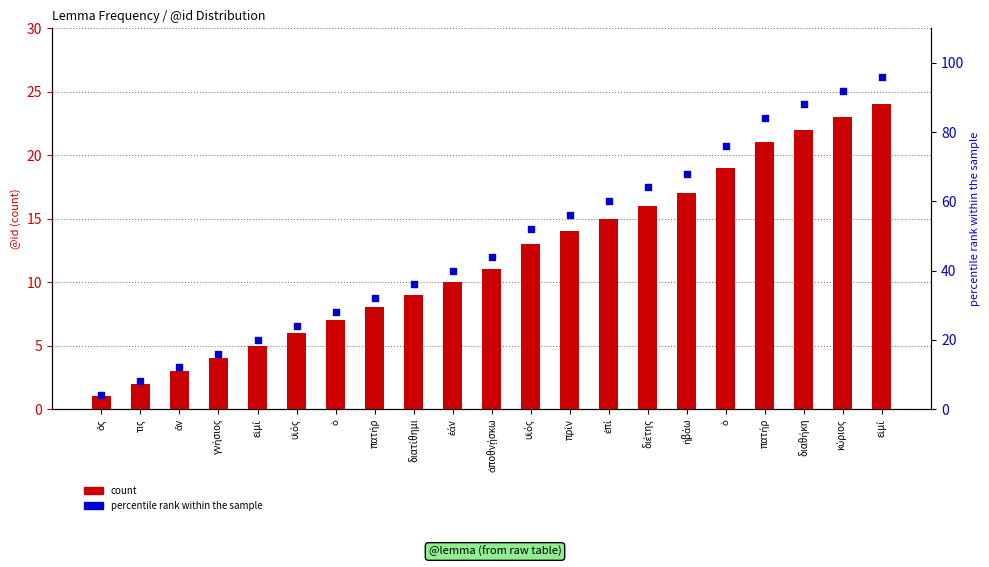

Which series contains the lowest Y value?

count